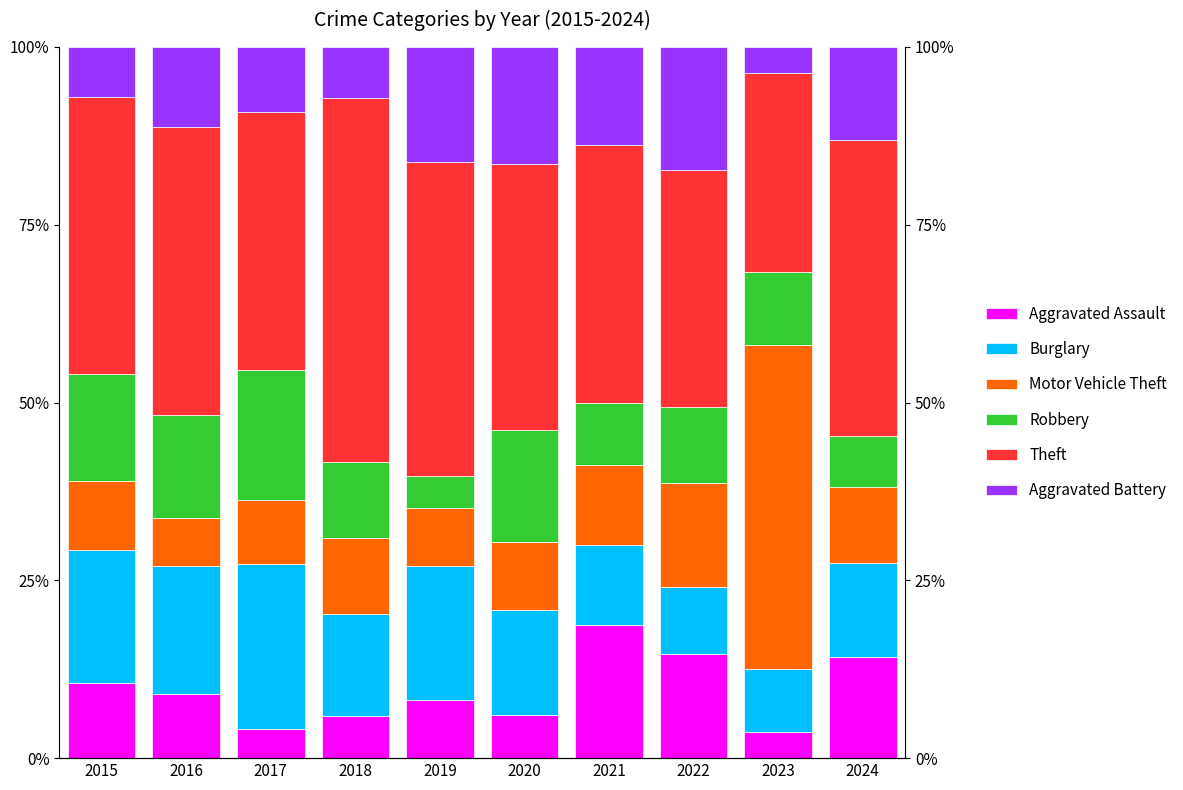

What value does the Aggravated Assault series have at 2015?

10.6